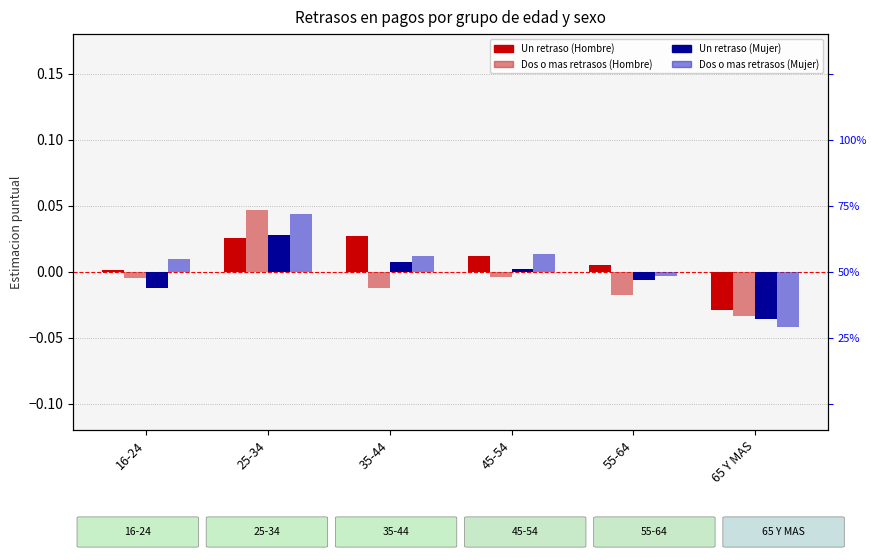

The Dos o mas retrasos (Mujer) series shows 0.0 at 16-24. True or false?

True